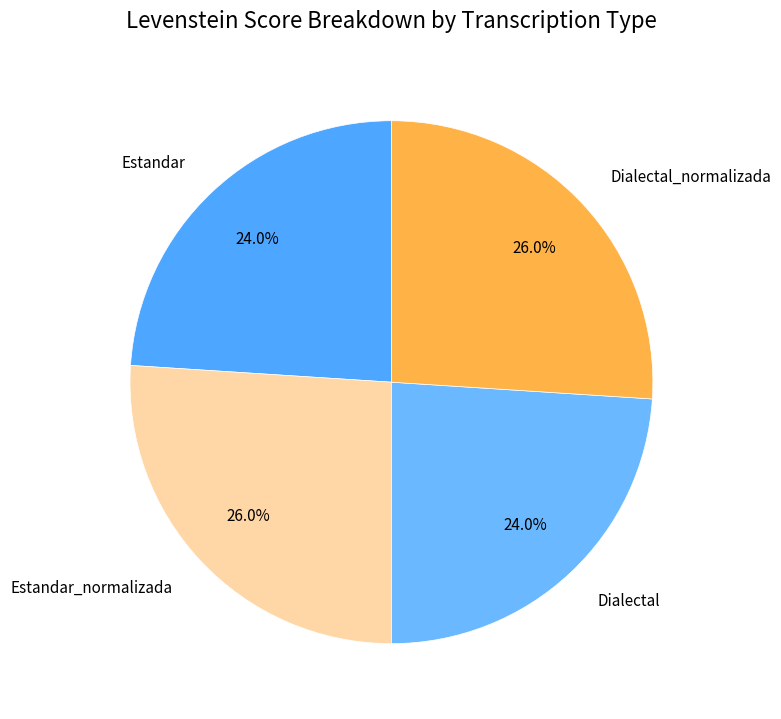

How many segments does this pie chart have?

4